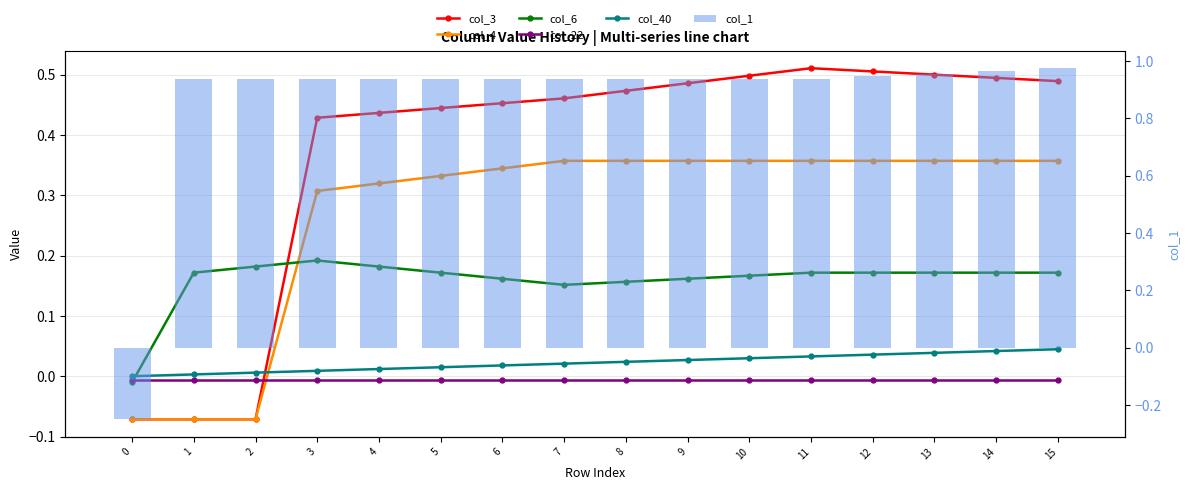

List the labels in order of col_3 value, smallest first.

0, 1, 2, 3, 4, 5, 6, 7, 8, 9, 15, 14, 10, 13, 12, 11